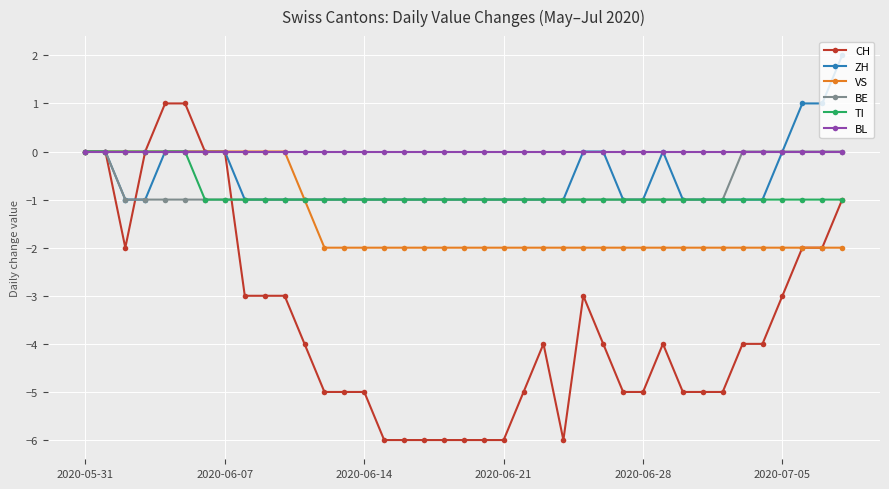

What is the minimum value shown in the chart?

-6